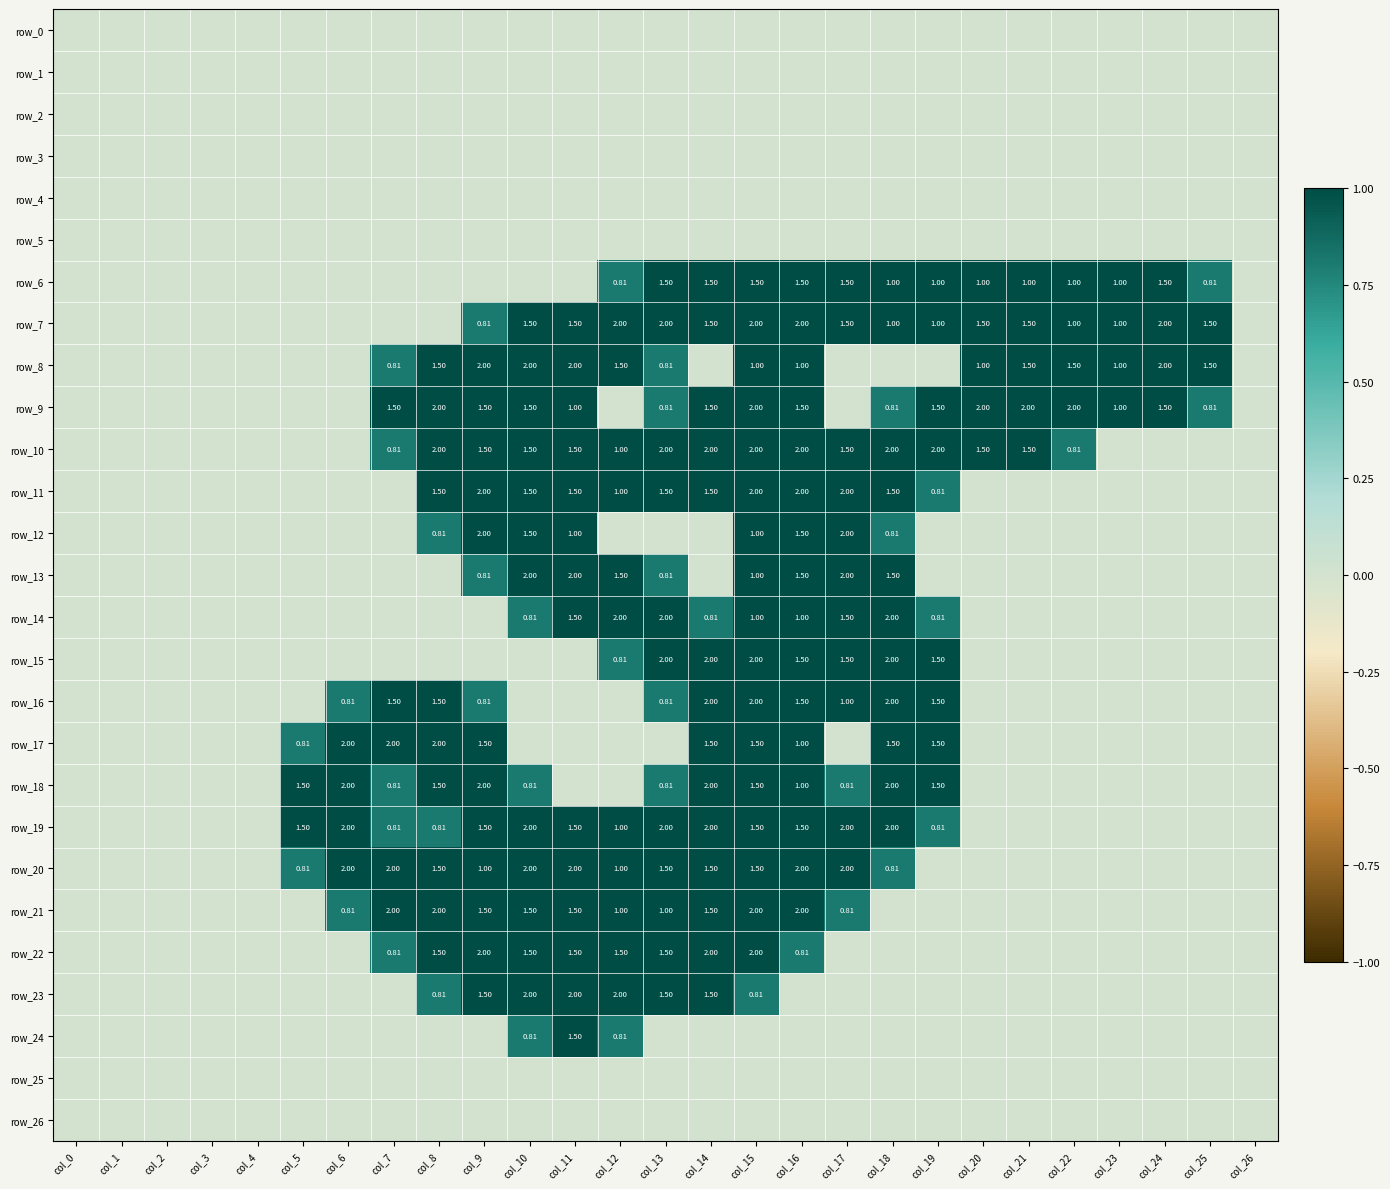

At how many categories does at least one series exceed 0?

21